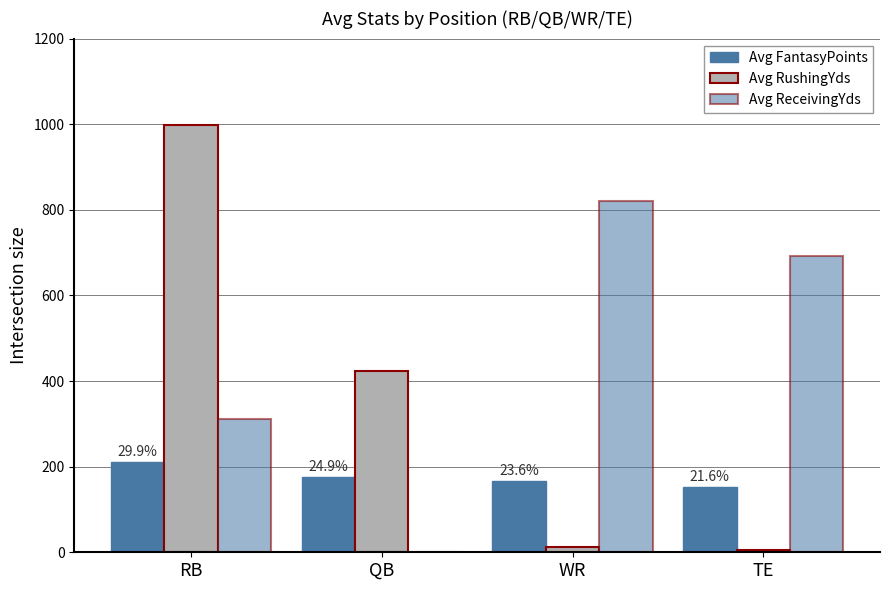

The Avg FantasyPoints series shows 61.1 at QB. True or false?

False